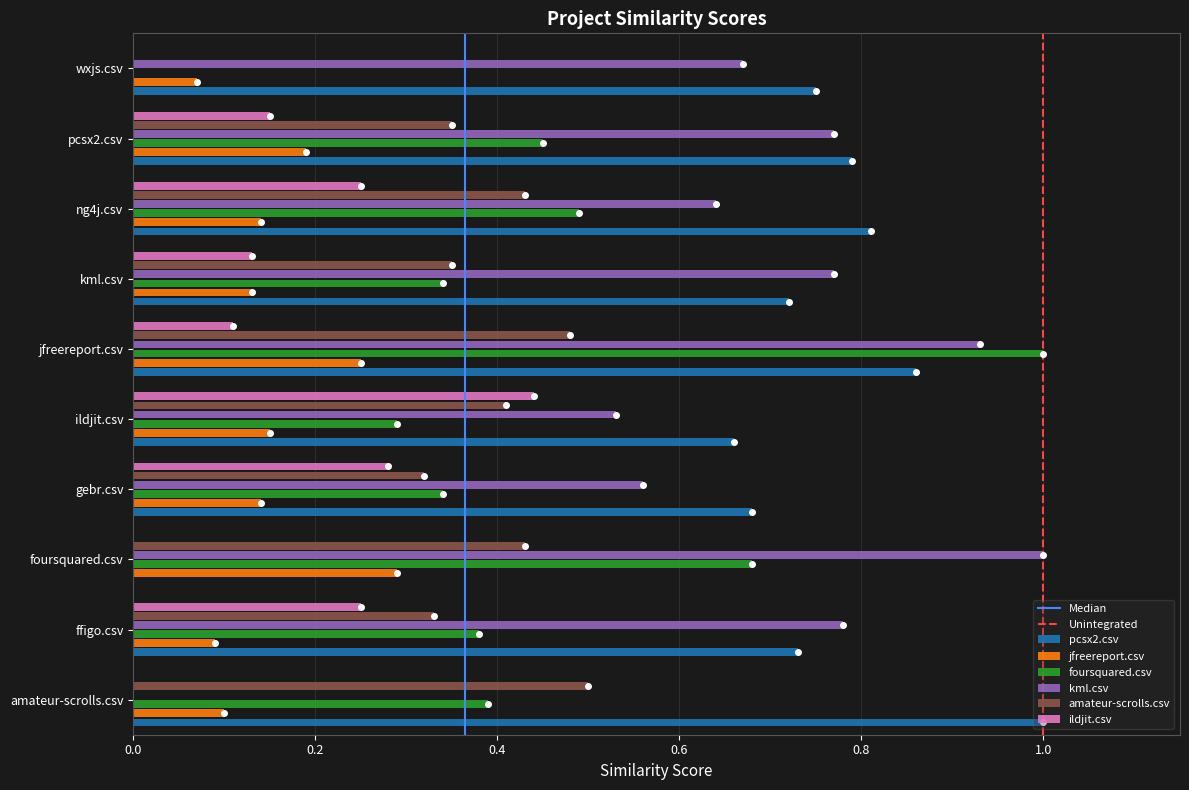

At which label does pcsx2.csv reach its peak?

amateur-scrolls.csv